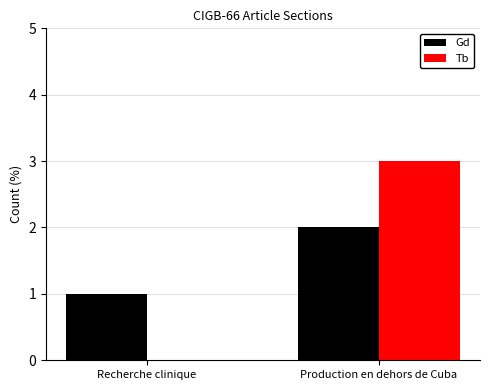

How many data points does each series have?

2